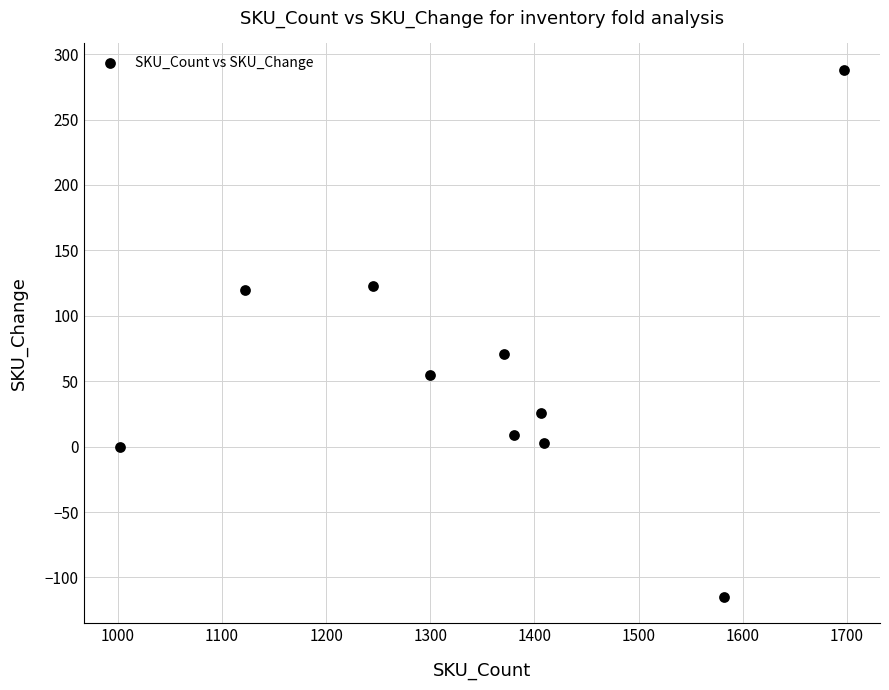

What is the average Y value?

58